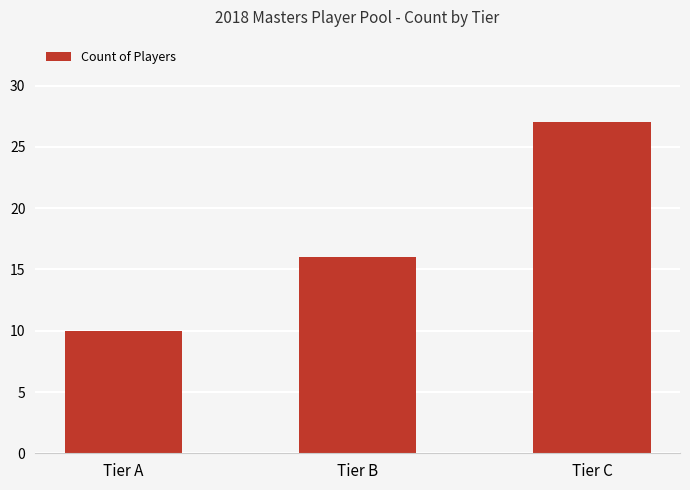

List the labels in order of value, largest first.

Tier C, Tier B, Tier A